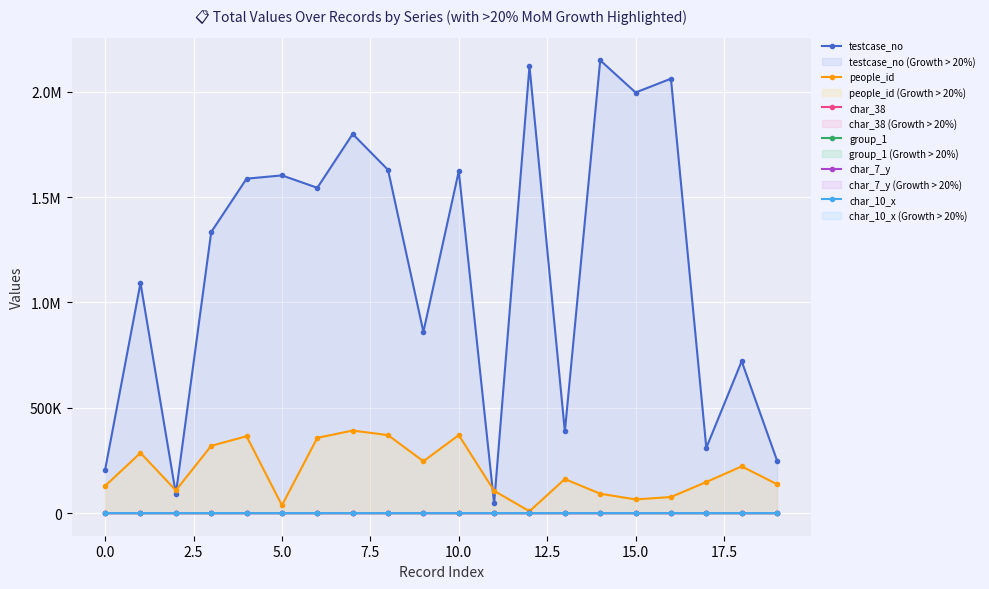

True or false: group_1 has a value of 3 at 11.

False